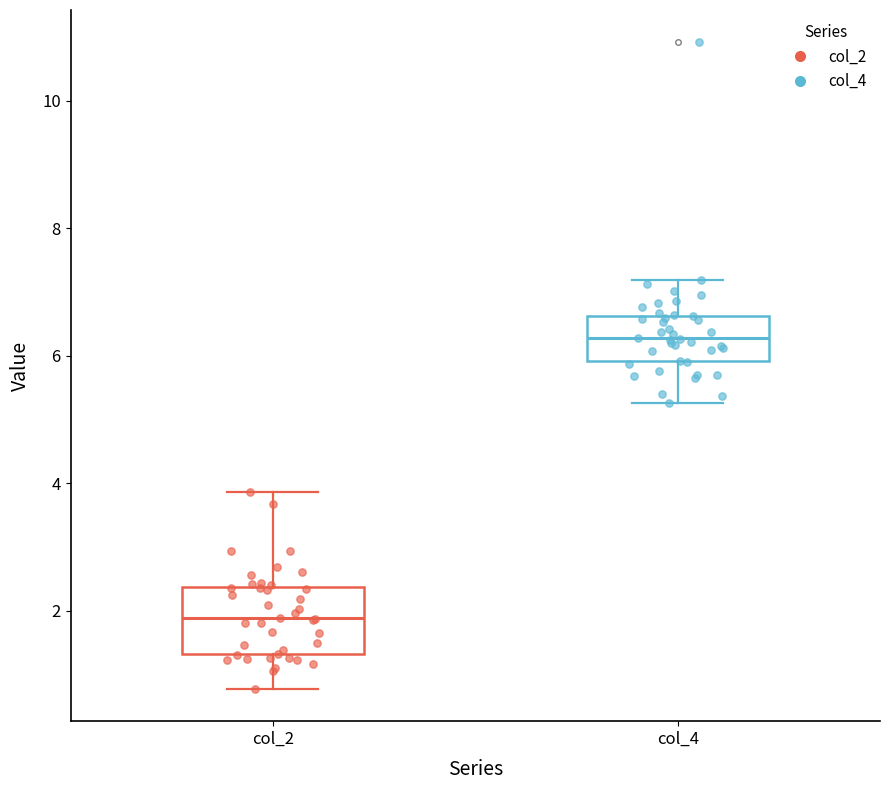

Reading left to right, transcribe this box plot: for each box, give where its median line is, the range the box spans, and where its two whiskers end, as read against the y-axis. The values are not printed on the chart, so give them approximately, as read against the axis.

col_2: median 1.8, box 1.4 to 2.4, whiskers 0.8 to 3.8
col_4: median 6.2, box 6.0 to 6.6, whiskers 5.2 to 7.2